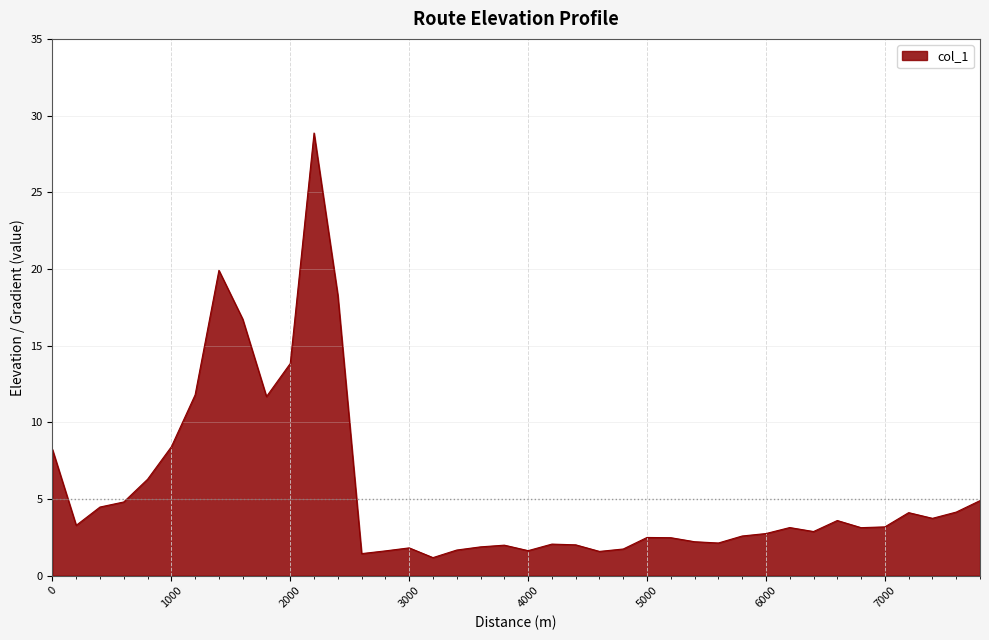

What is the smallest value displayed?

1.2